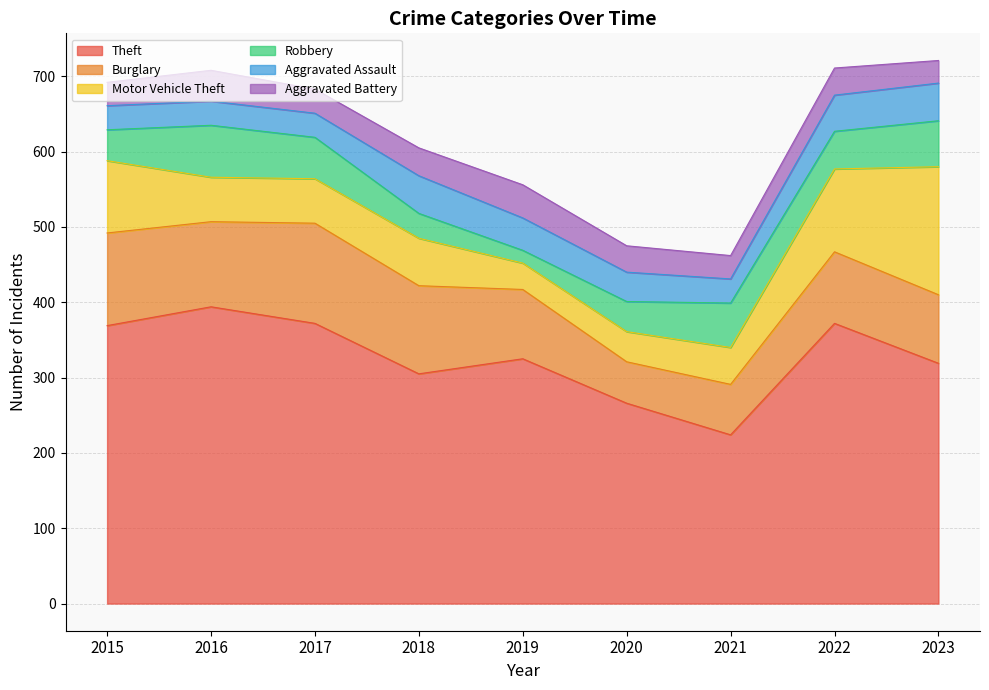

Between 2021 and 2016, which is larger?

2016